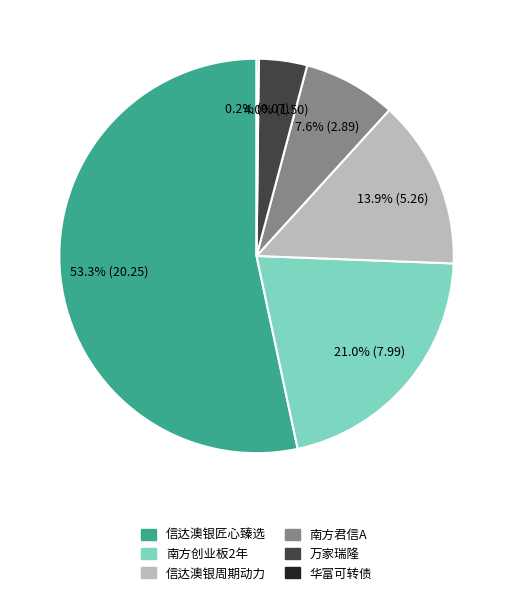

Is there any slice that represents more than half of the pie?

Yes